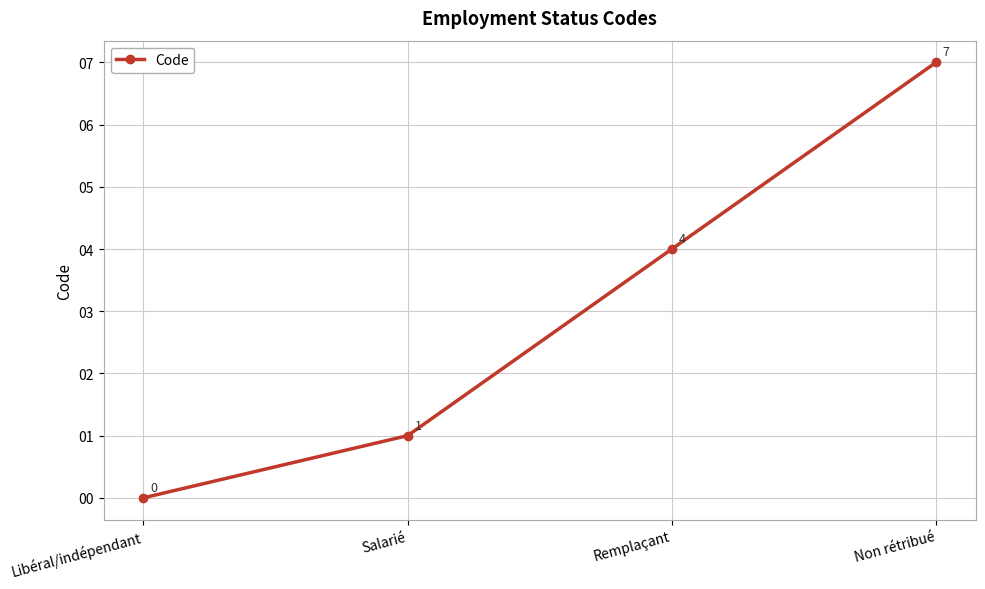

How many values are between 1 and 7?

3